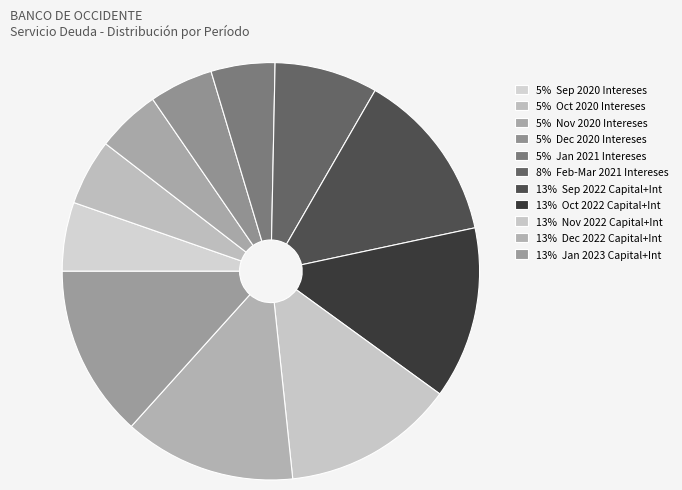

Which category has the smallest portion of the pie?

2021-01